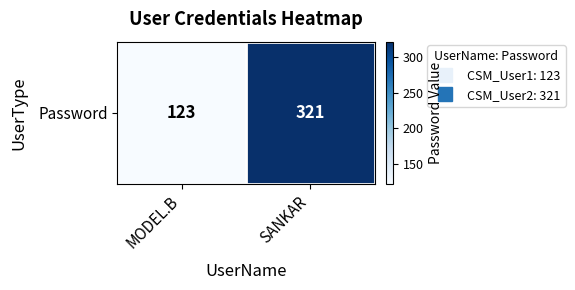

Reading left to right, extract all data points from this chart.

MODEL.B=123	SANKAR=321